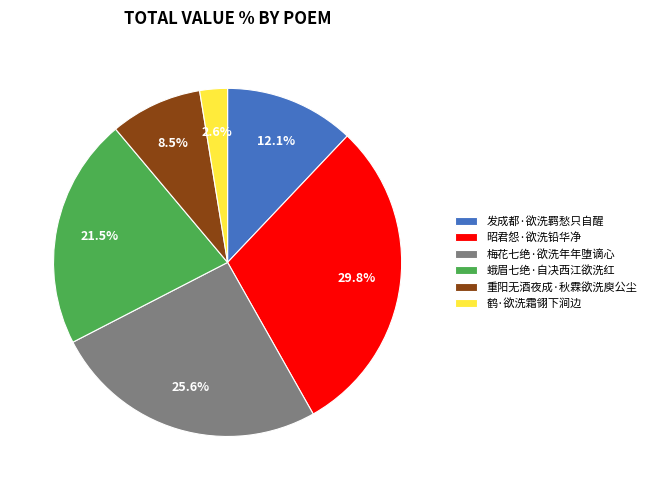

Which category has the biggest portion of the pie?

昭君怨·欲洗铅华净